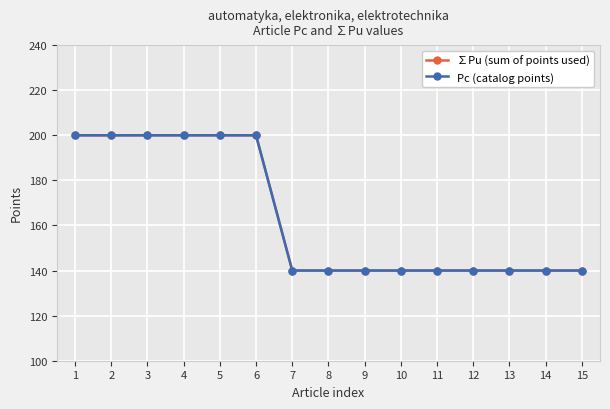

What is the value of the ∑Pu (sum of points used) point at the 7th from the left?

140.0